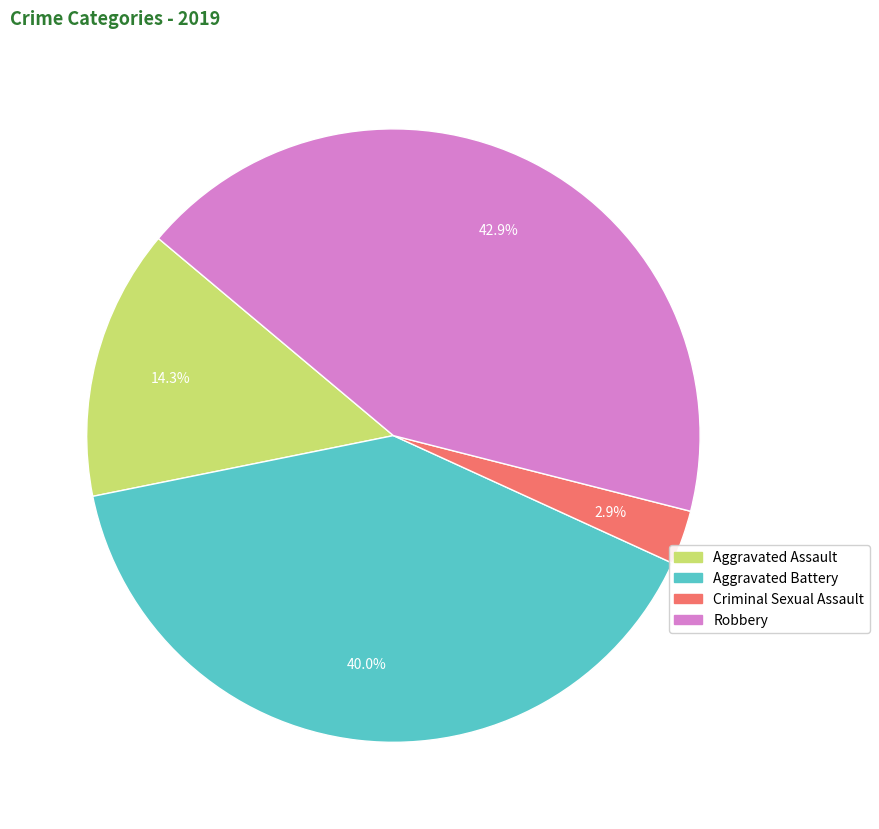

Between Robbery and Criminal Sexual Assault, which is larger?

Robbery